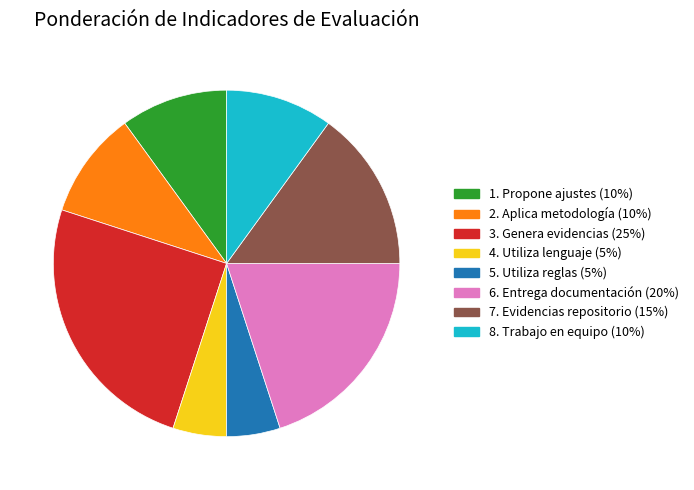

Is the sum of 1. Propone ajustes and 8. Trabajo en equipo greater than half?

No